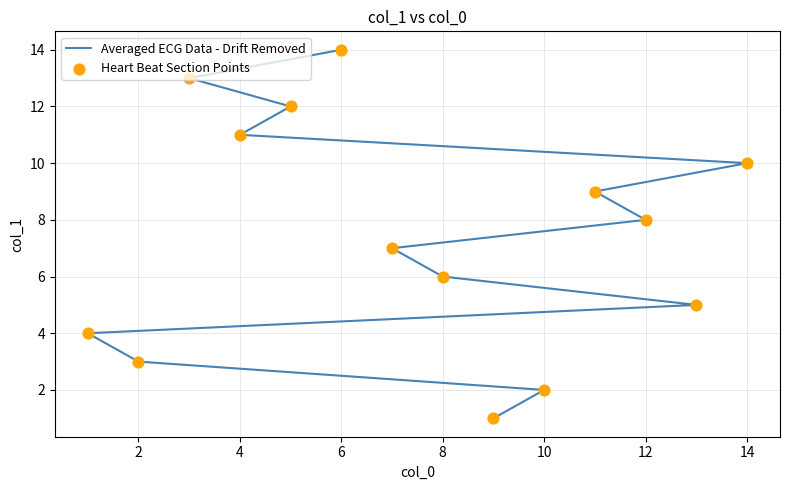

Which series has the largest total across all categories?

Averaged ECG Data - Drift Removed